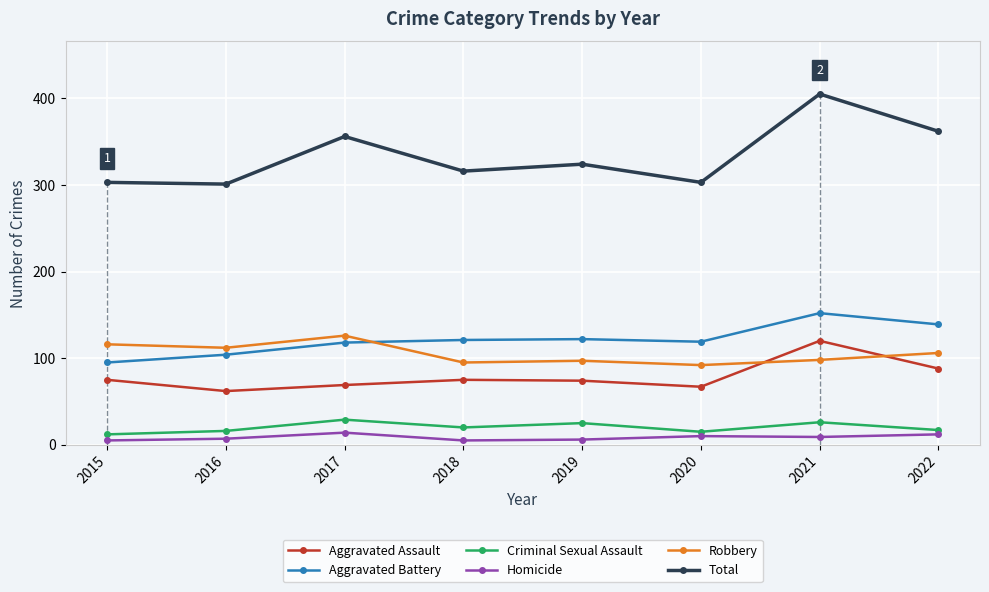

True or false: Aggravated Assault and Criminal Sexual Assault cross at least once.

False